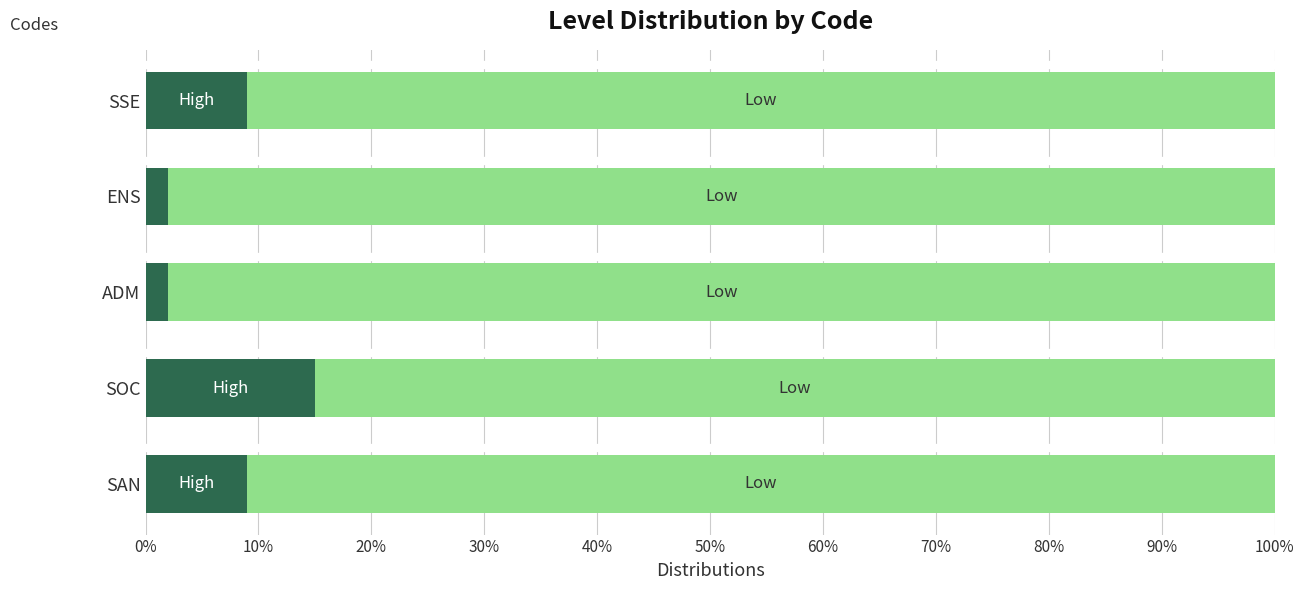

True or false: Low has a value of 0.6 at SOC.

False